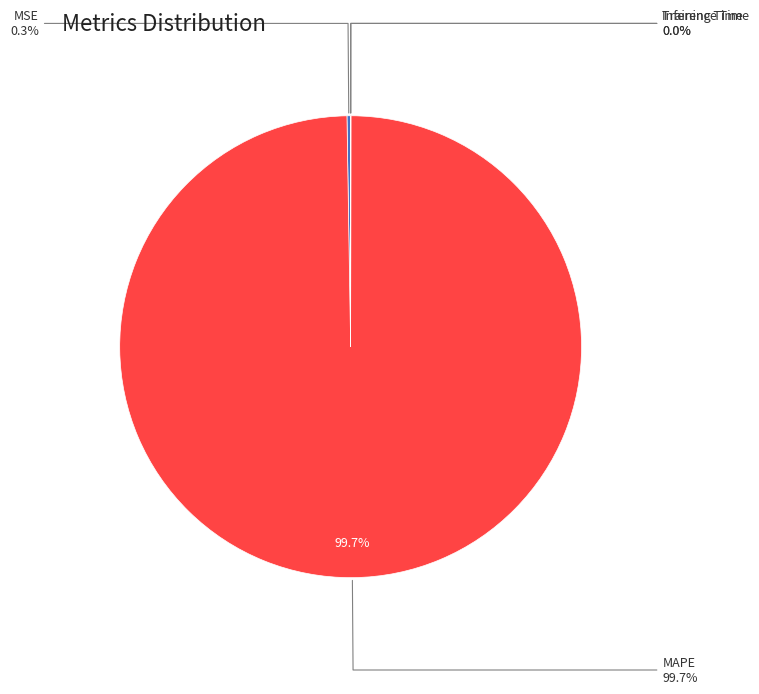

What percentage is NOT represented by MAPE?

0.3%